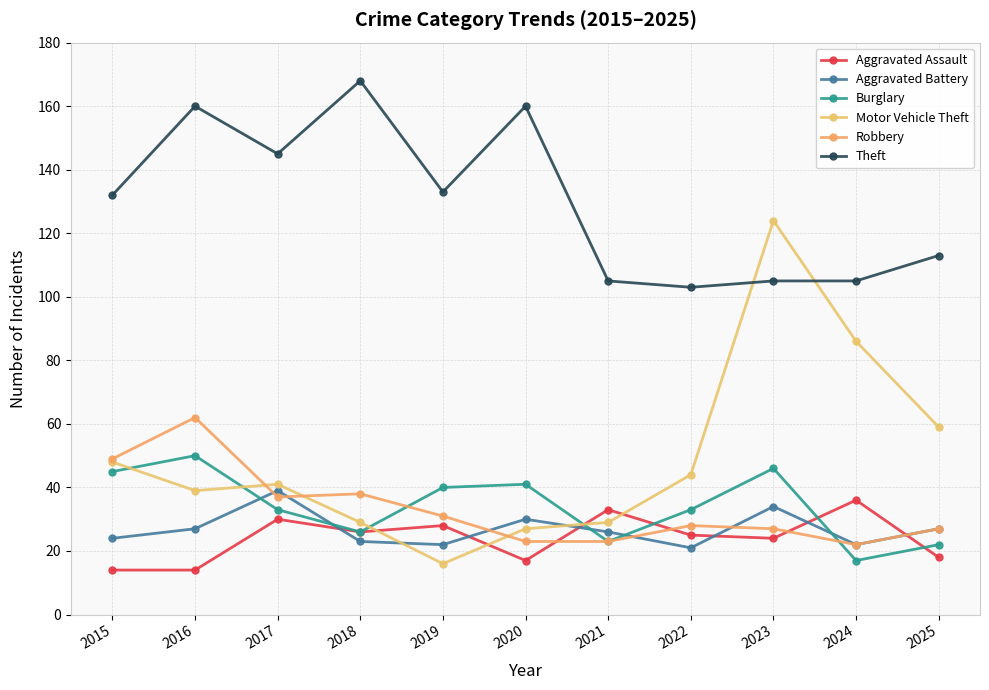

Rank the series by their maximum value, from highest to lowest.

Theft, Motor Vehicle Theft, Robbery, Burglary, Aggravated Battery, Aggravated Assault